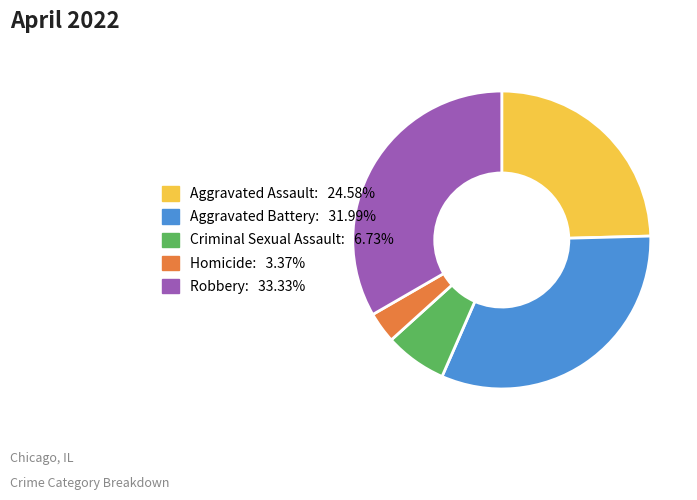

Between Robbery and Aggravated Battery, which is larger?

Robbery